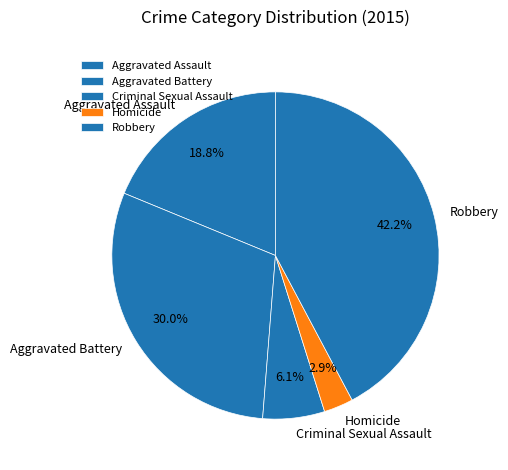

What is the smallest slice in the pie chart?

Homicide